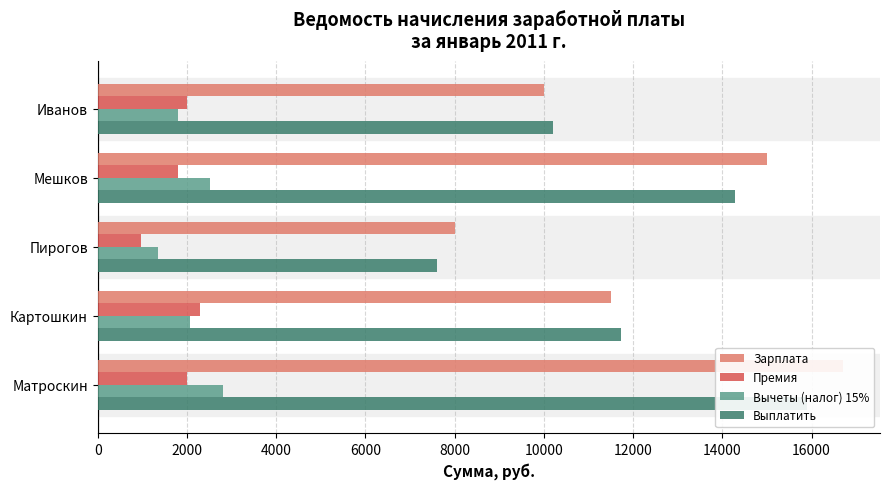

The value of Зарплата at Пирогов is 12468.2. True or false?

False